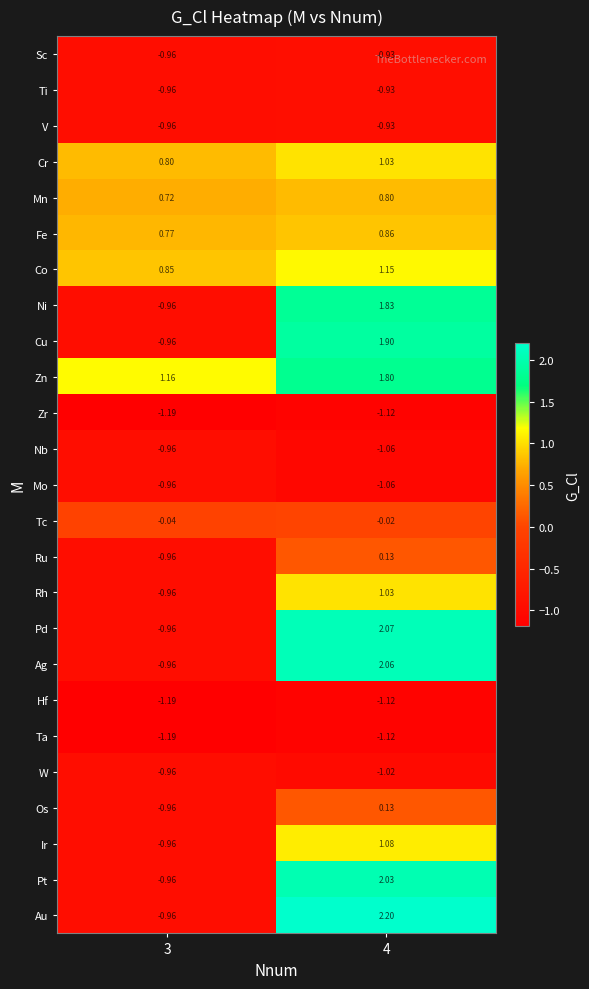

Which series has the largest range (max minus min)?

Au